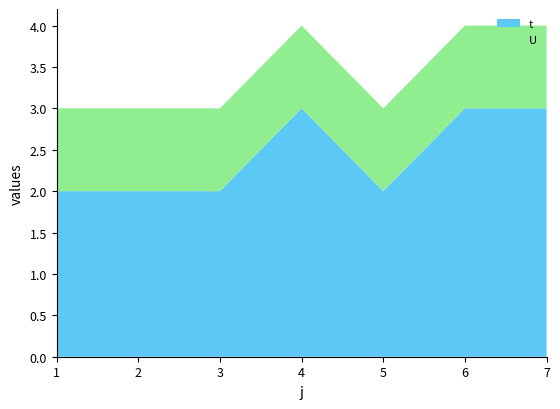

Reading left to right, list all the values displayed in this chart.

t: 1=2	2=2	3=2	4=3	5=2	6=3	7=3
U: 1=1	2=1	3=1	4=1	5=1	6=1	7=1